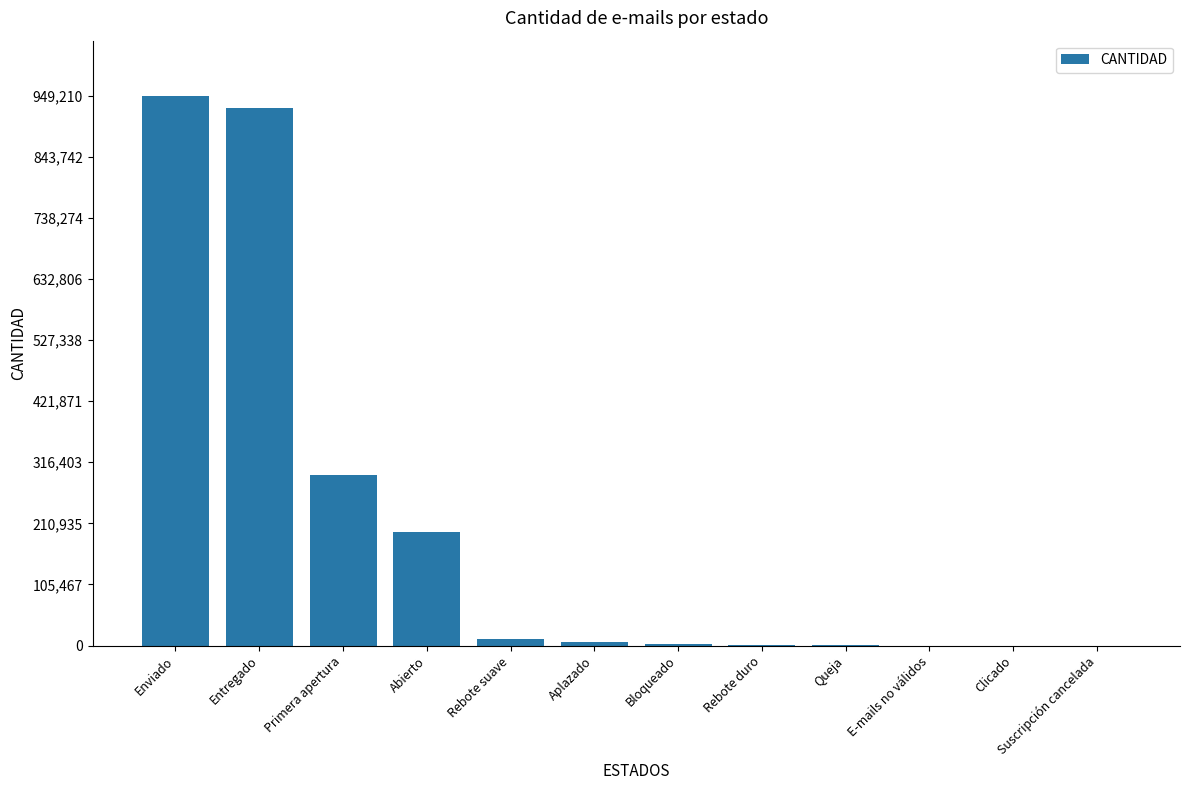

True or false: the data shows 196081 at Abierto.

True